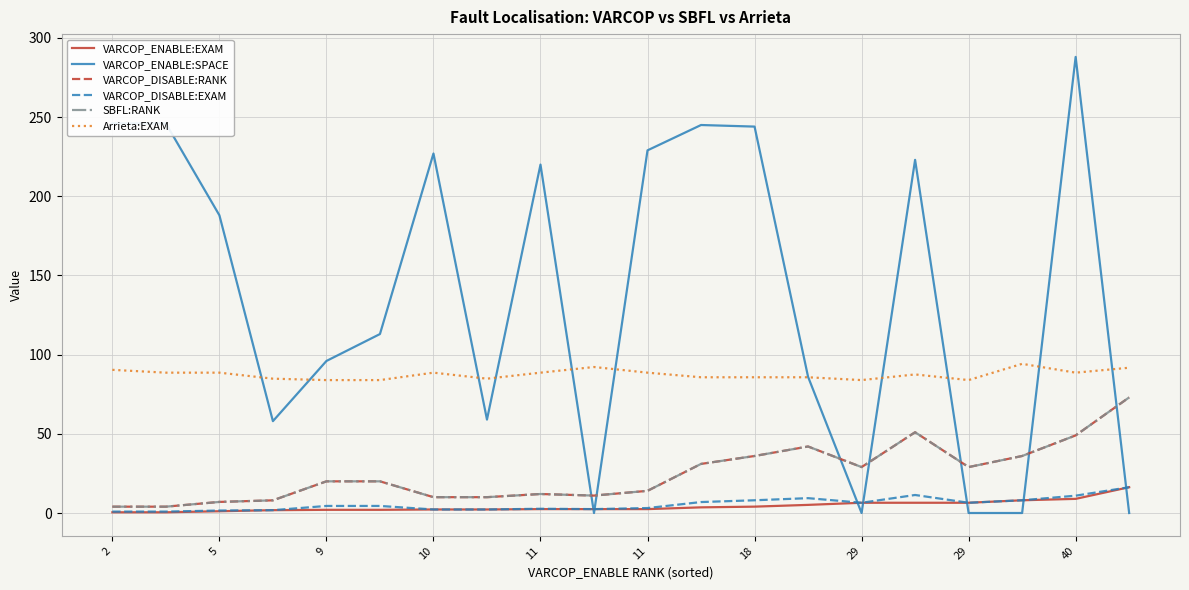

True or false: VARCOP_DISABLE:RANK and SBFL:RANK intersect in this chart.

False